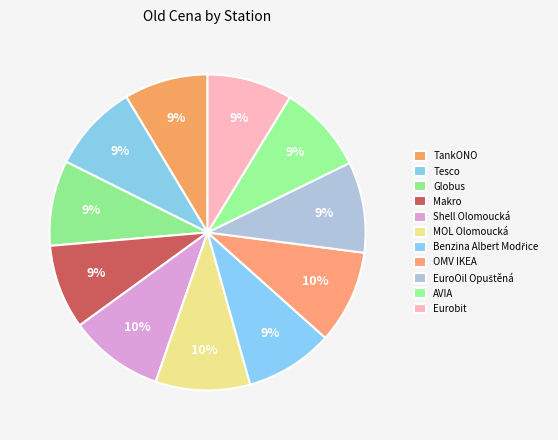

Does MOL Olomoucká represent more than half of the total?

No